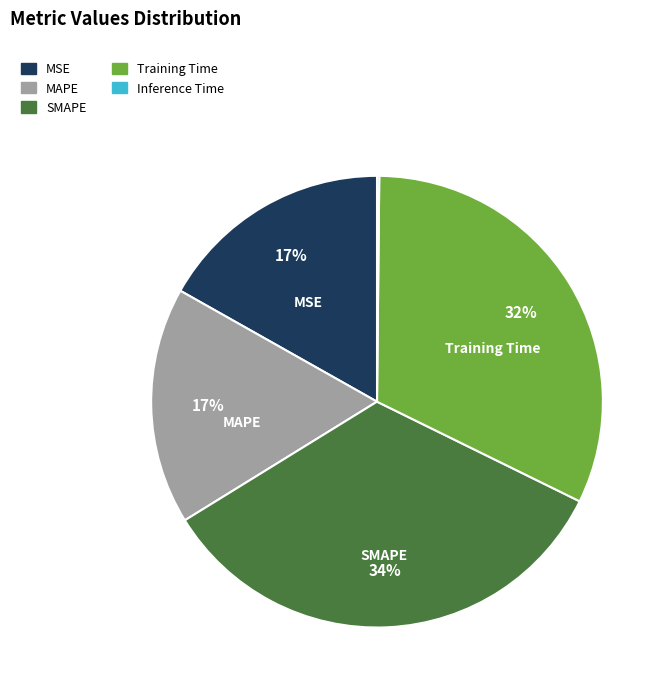

What is the largest slice in the pie chart?

SMAPE